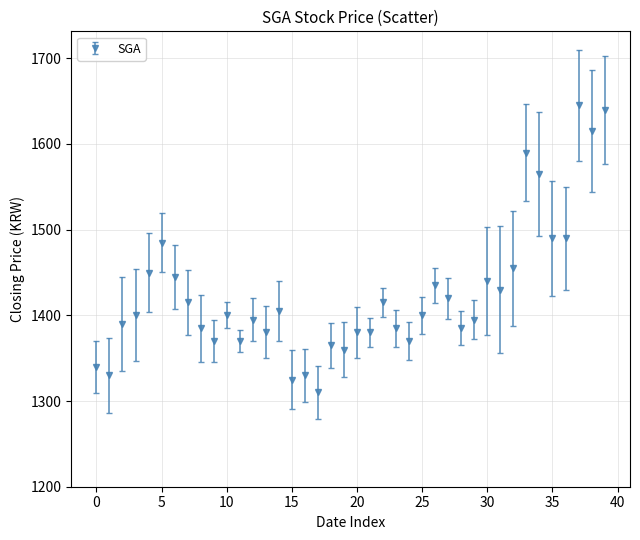

What is the maximum value shown in the chart?

1645